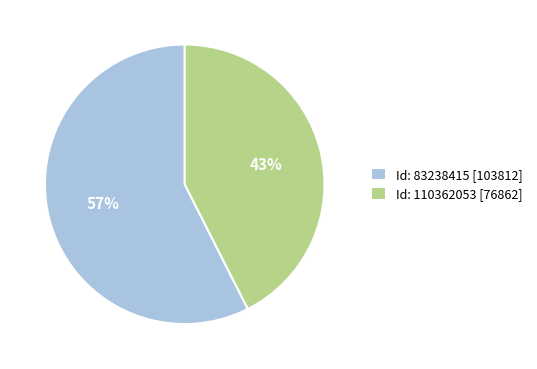

To the nearest percent, what is the average slice percentage?

50%